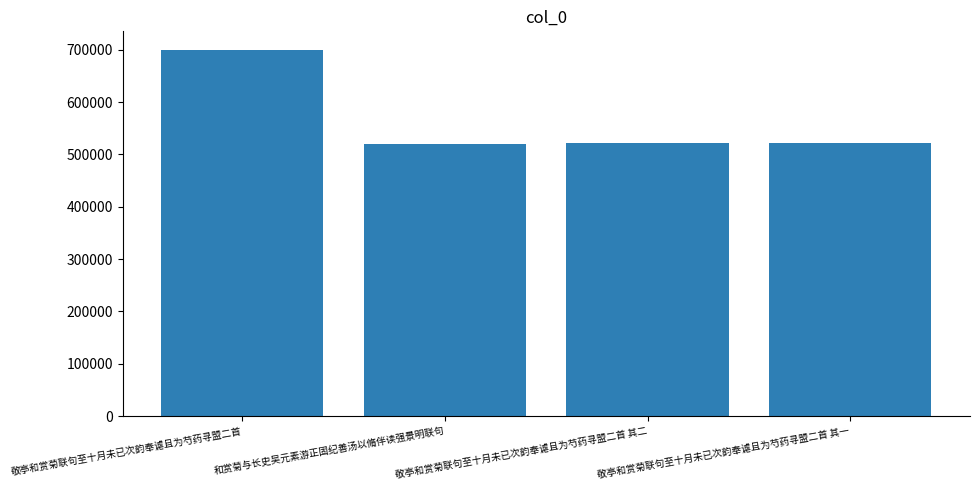

True or false: the data shows 522189 at 敬亭和赏菊联句至十月未已次韵奉谑且为芍药寻盟二首 其一.

True